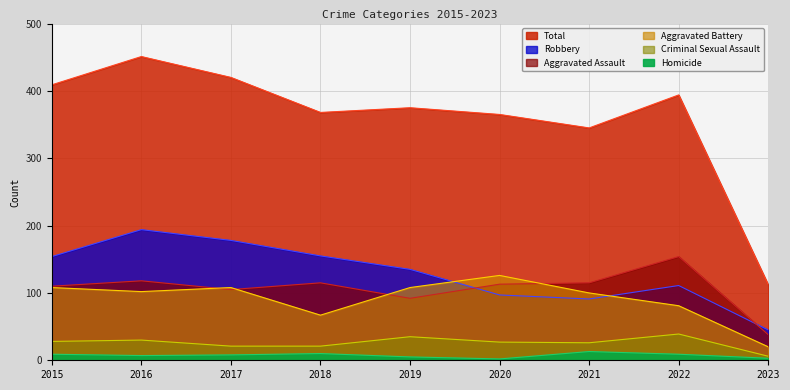

Count the number of data series in this chart.

6